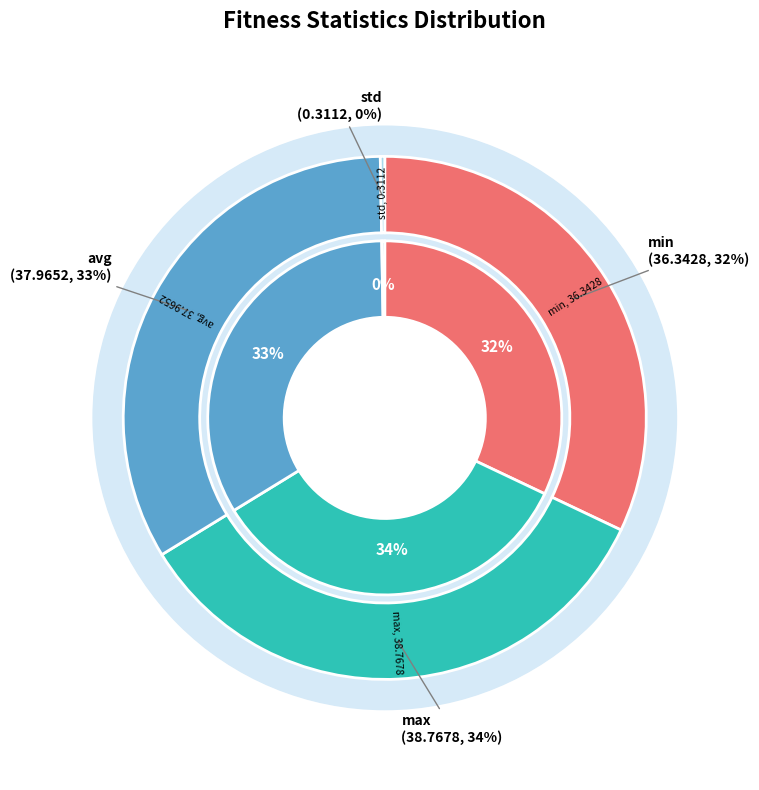

How many segments does this pie chart have?

4